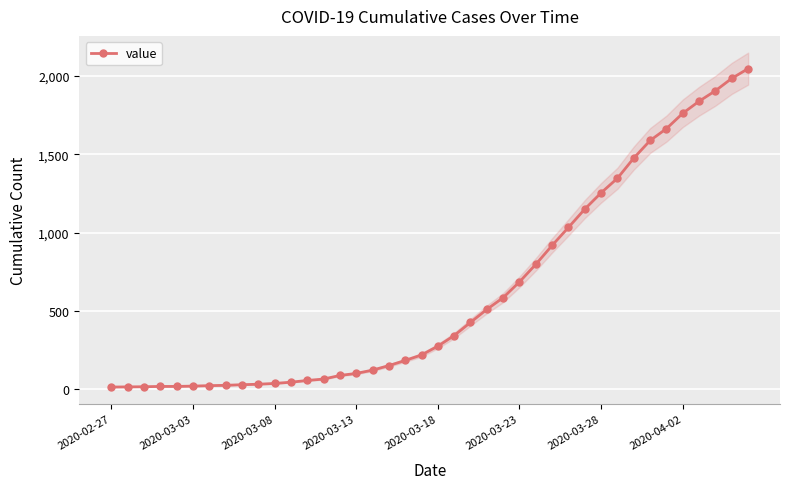

The chart shows a value of 44 at 11. True or false?

True